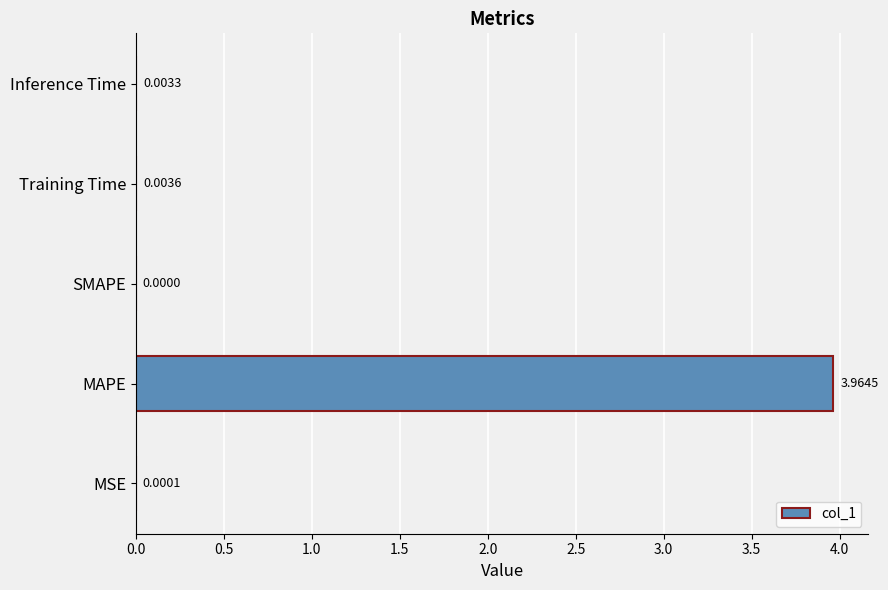

What is the average value?

0.8